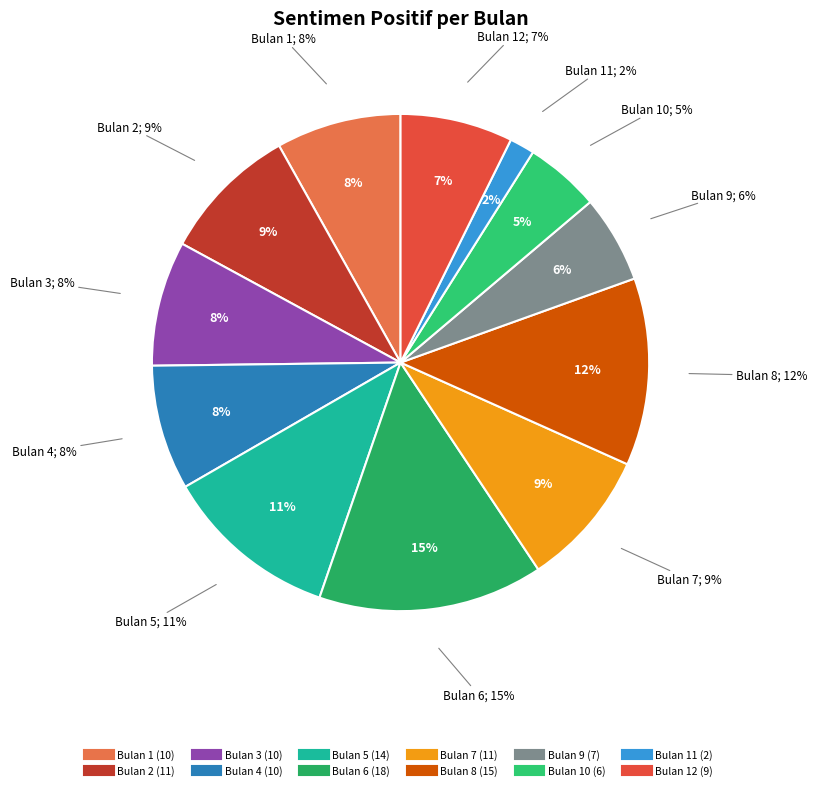

Combined, do 9 and 4 account for over 50%?

No